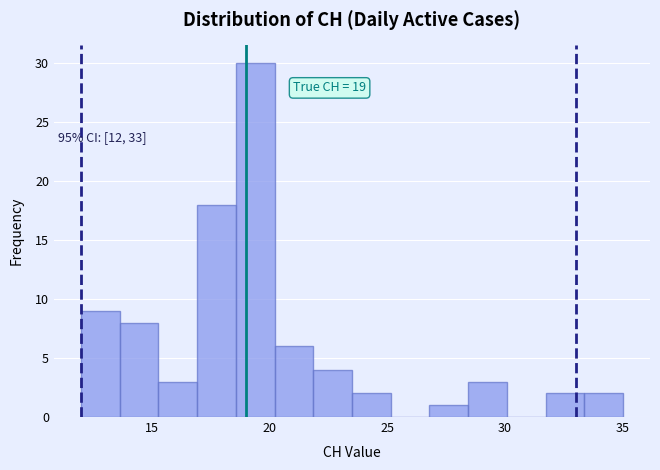

Read against the x-axis, roughly where is the centre of the tallest bar?

19.5